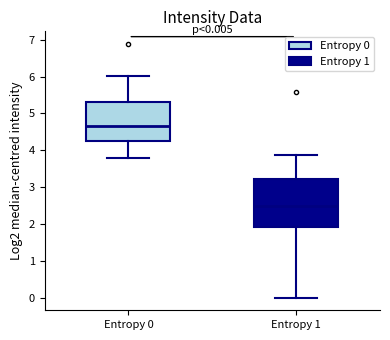

Comparing the boxes themselves (not the whiskers), which one is the tallest?

Entropy 1